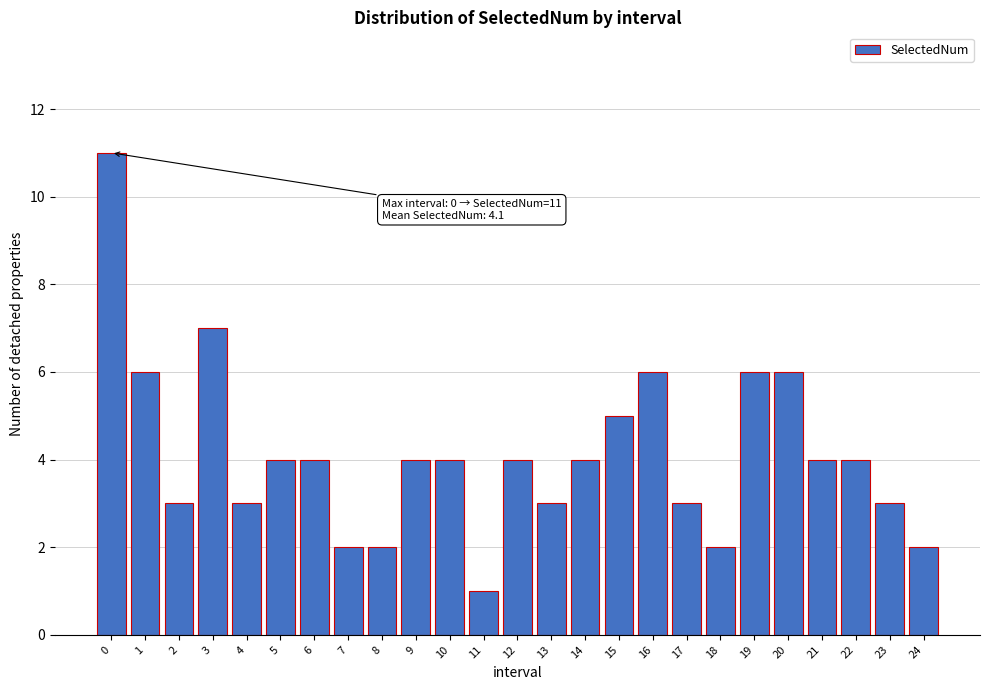

Reading left to right, transcribe all the data shown in this chart.

0=11	1=6	2=3	3=7	4=3	5=4	6=4	7=2	8=2	9=4	10=4	11=1	12=4	13=3	14=4	15=5	16=6	17=3	18=2	19=6	20=6	21=4	22=4	23=3	24=2